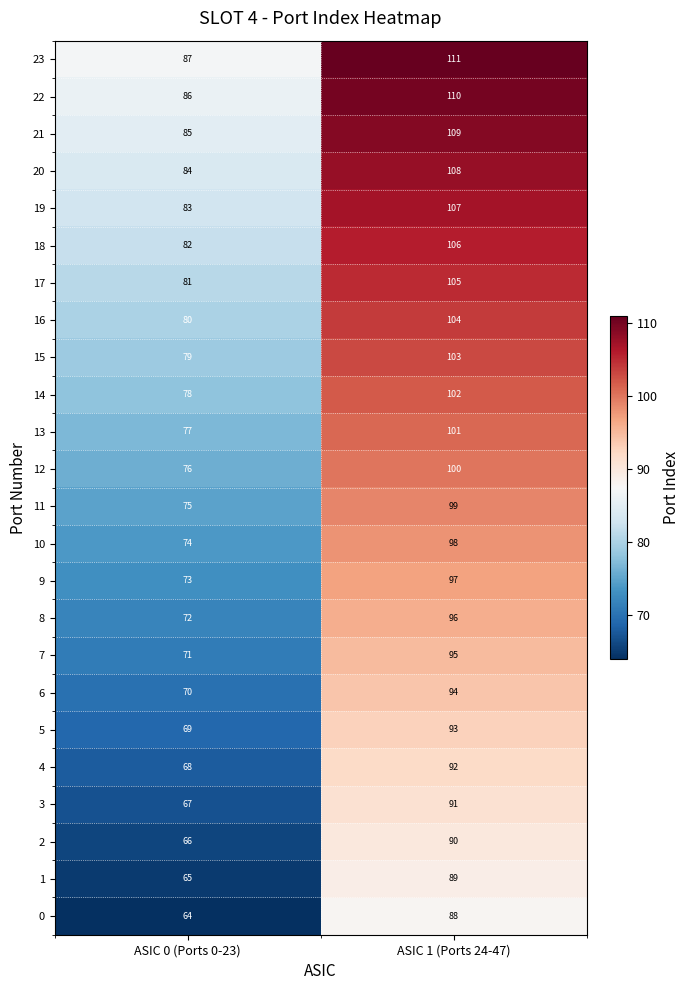

How many distinct data groups are displayed?

24